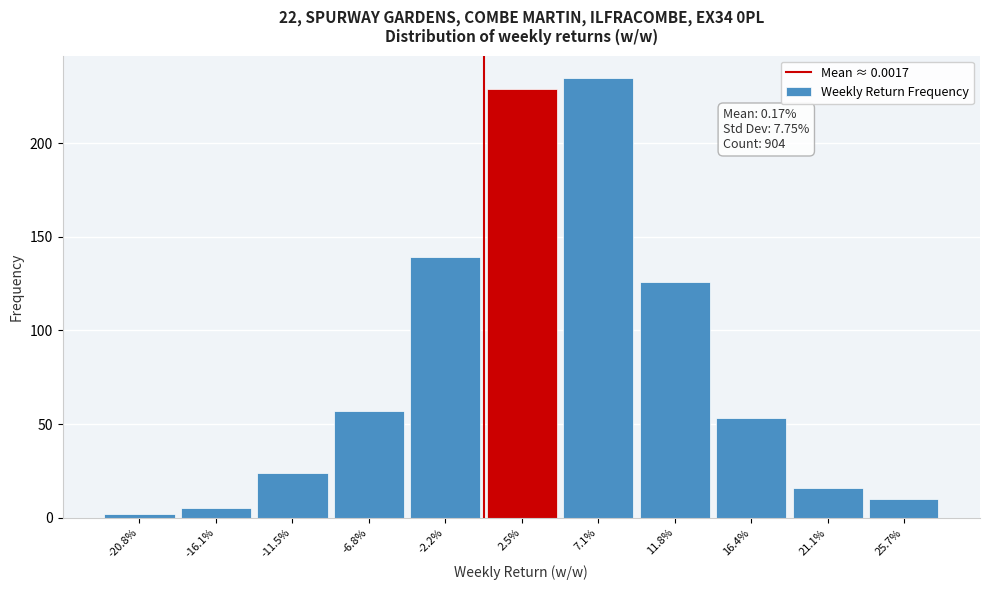

Reading left to right, list all the values displayed in this chart.

-20.8%=2	-16.1%=5	-11.5%=24	-6.8%=57	-2.2%=139	2.5%=229	7.1%=235	11.8%=126	16.4%=53	21.1%=16	25.7%=10